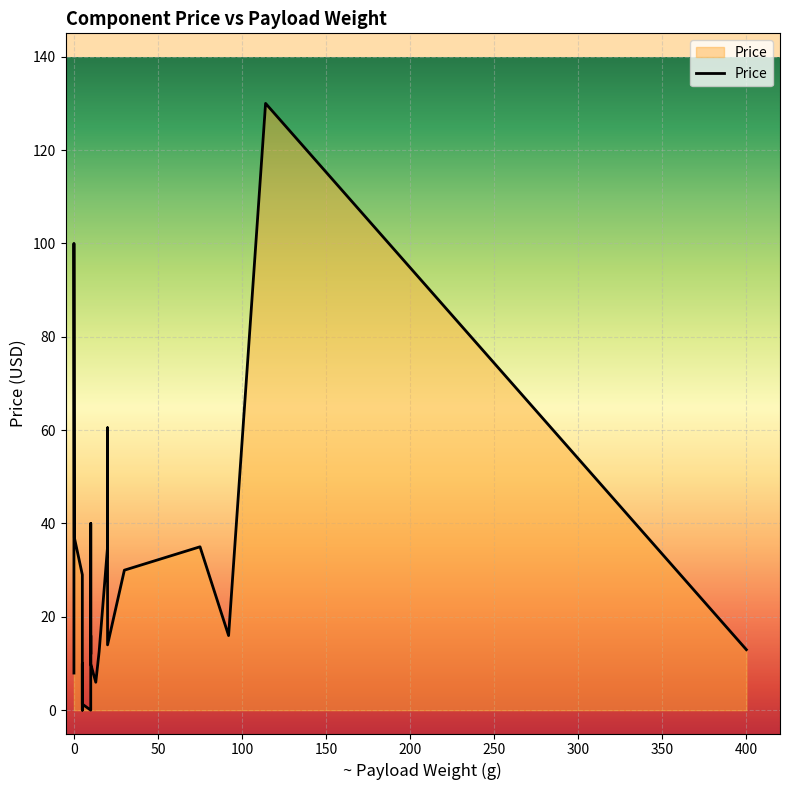

What value does the data have at 10?

4.1